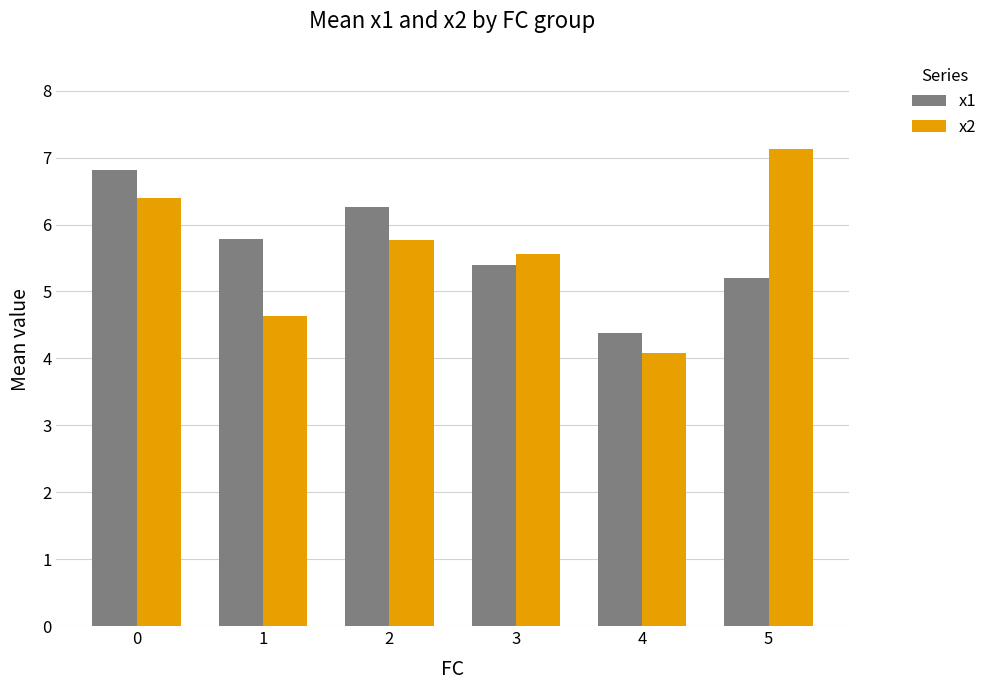

What is the sum of all x1 values?

33.8